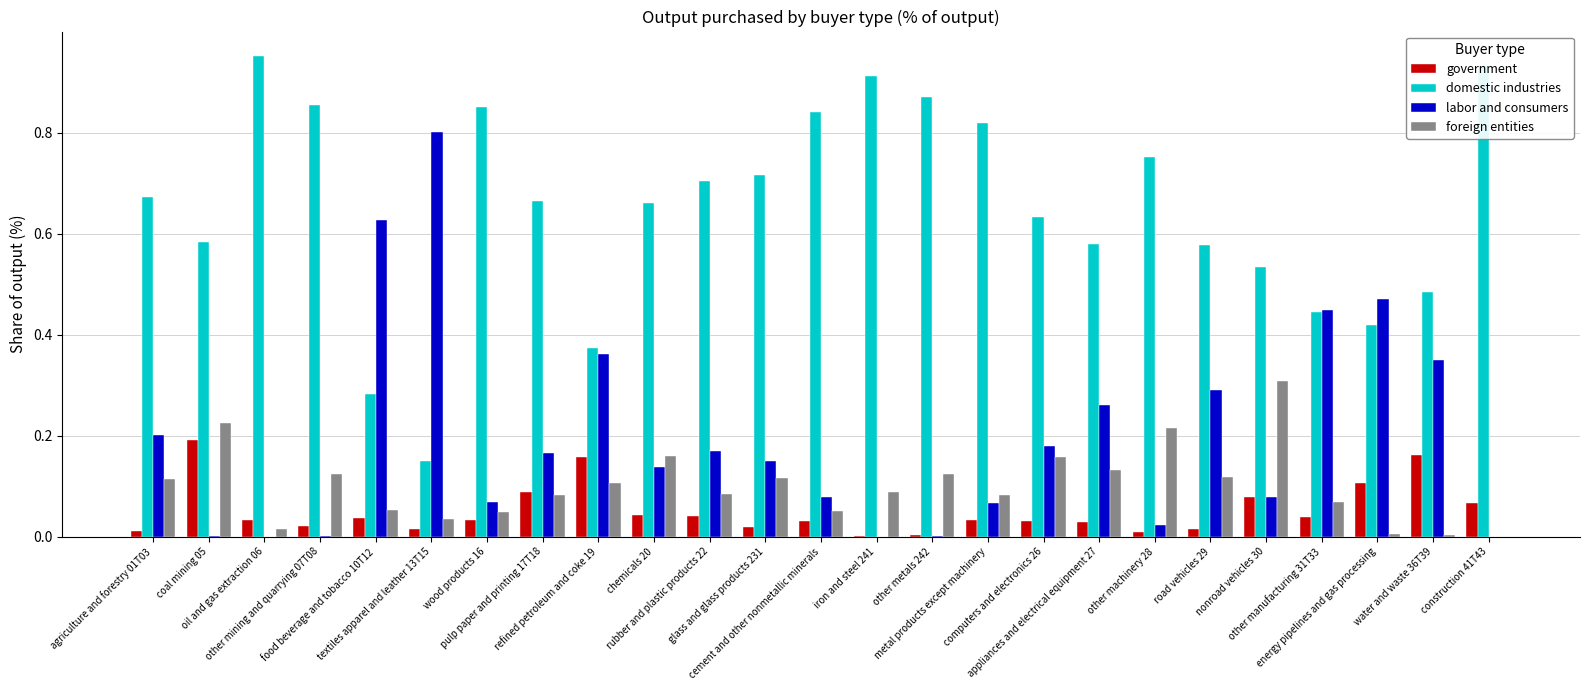

Which series has the widest spread of values?

domestic industries